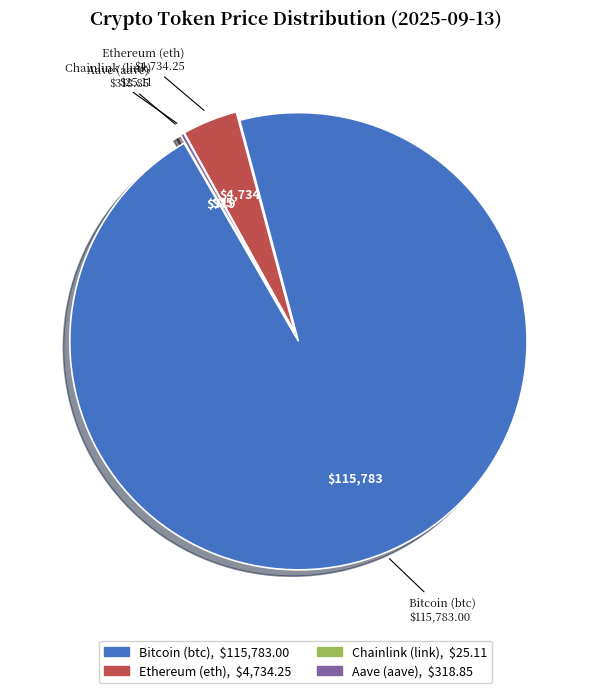

Is there a majority slice in this chart?

Yes